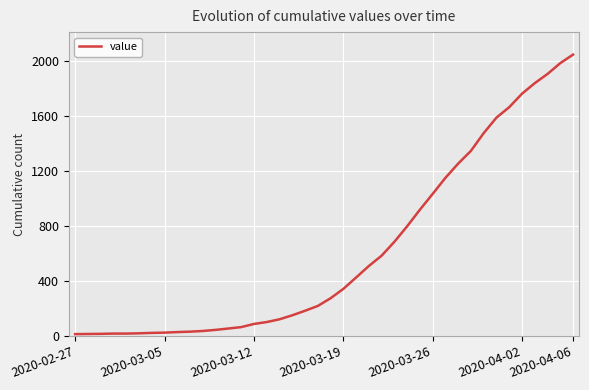

Count the number of data series in this chart.

1